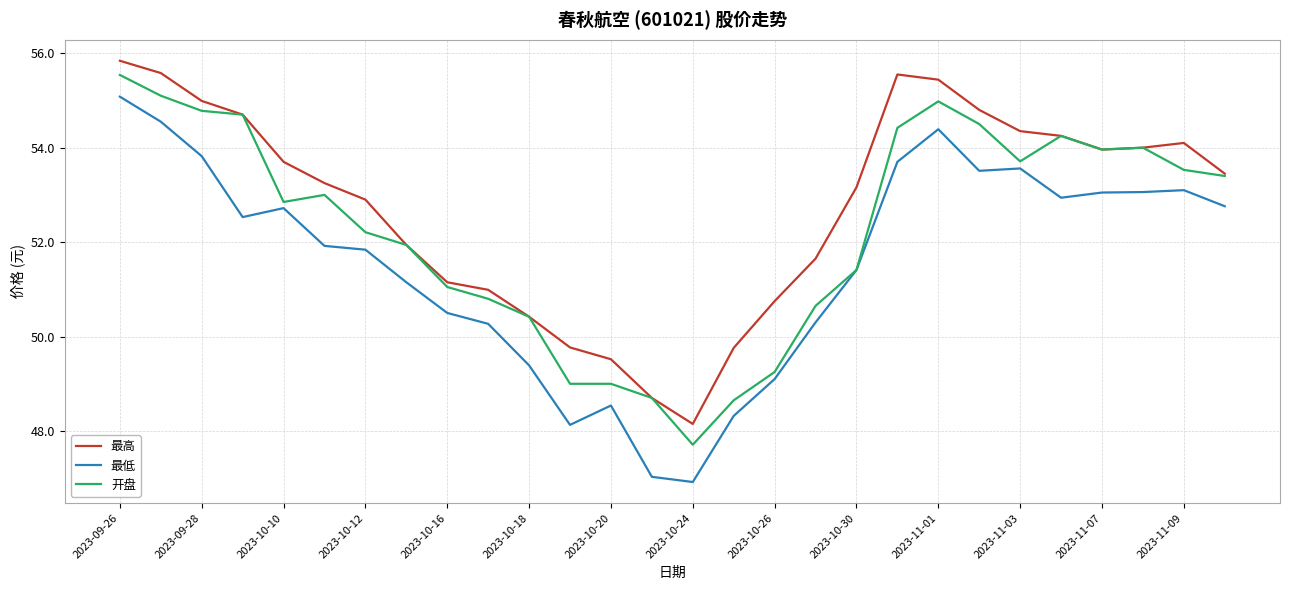

Which series has the largest range (max minus min)?

最低